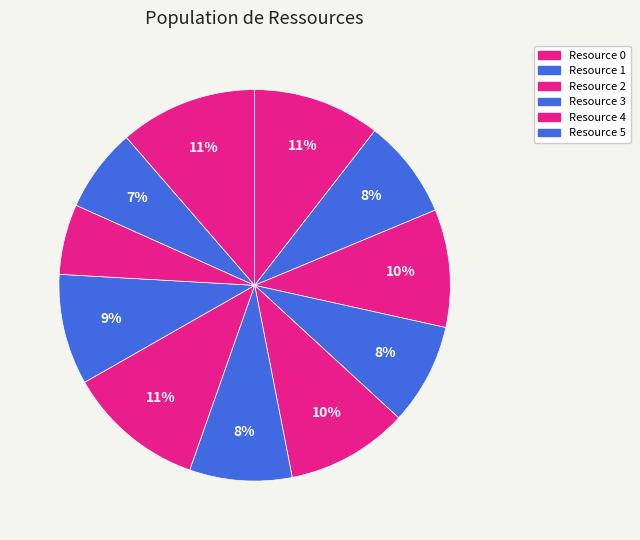

Which category has the smallest portion of the pie?

Resource 8